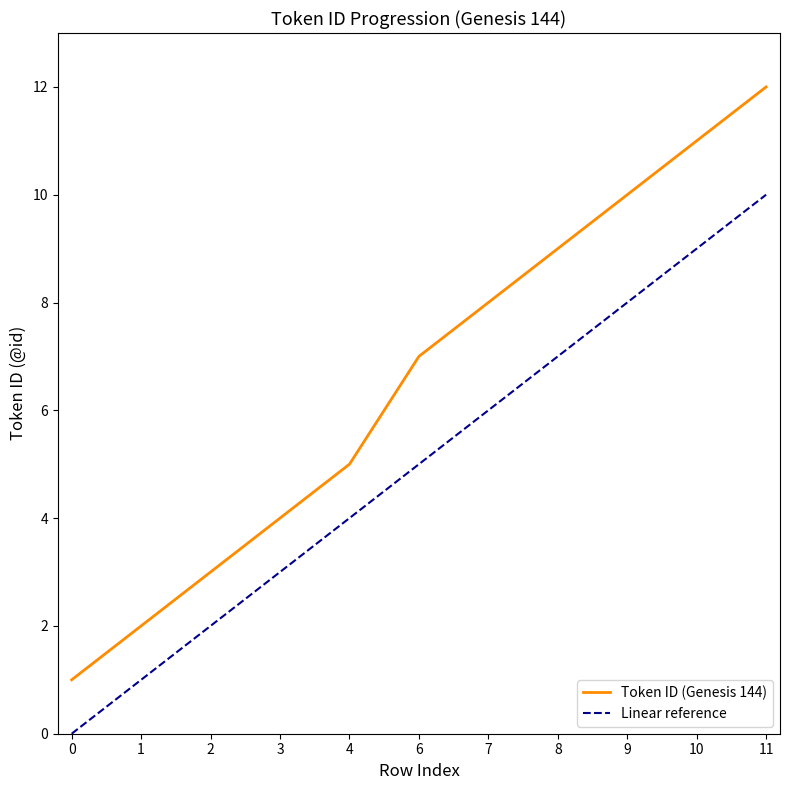

Which category has the highest value in the Token ID (Genesis 144) series?

11